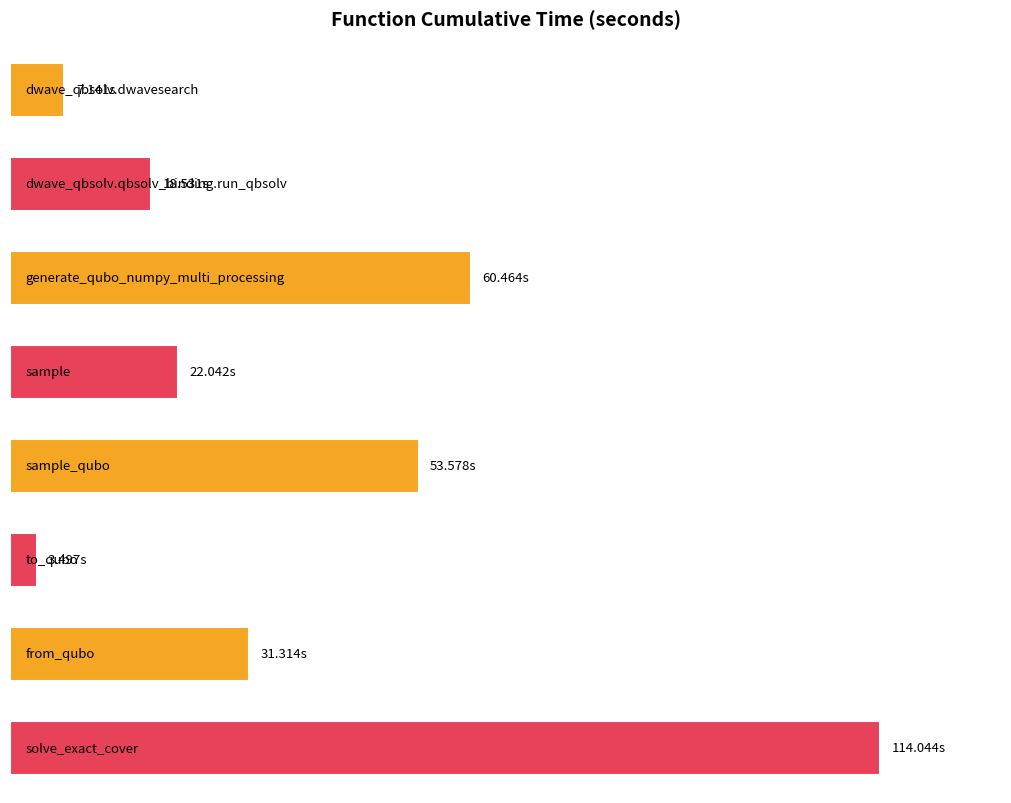

Reading left to right, list all the values displayed in this chart.

dwave_qbsolv.dwavesearch=7.1	dwave_qbsolv.qbsolv_binding.run_qbsolv=18.5	generate_qubo_numpy_multi_processing=60.5	sample=22.0	sample_qubo=53.6	to_qubo=3.5	from_qubo=31.3	solve_exact_cover=114.0